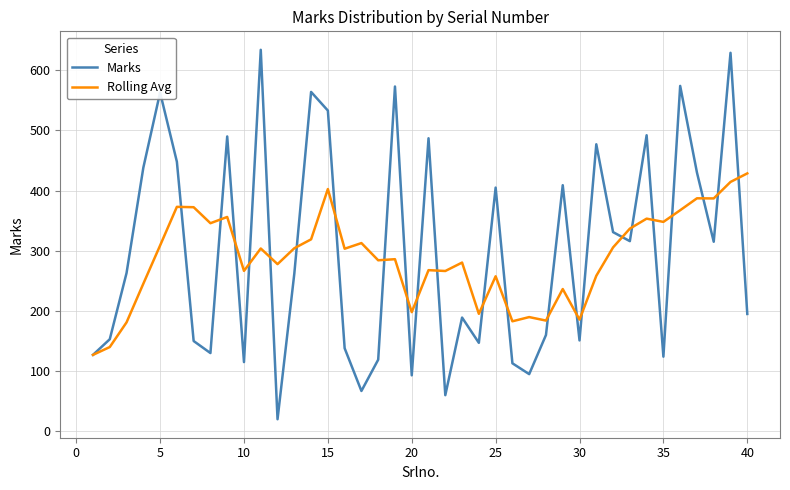

What are all the series names shown in the legend?

Marks, Rolling Avg